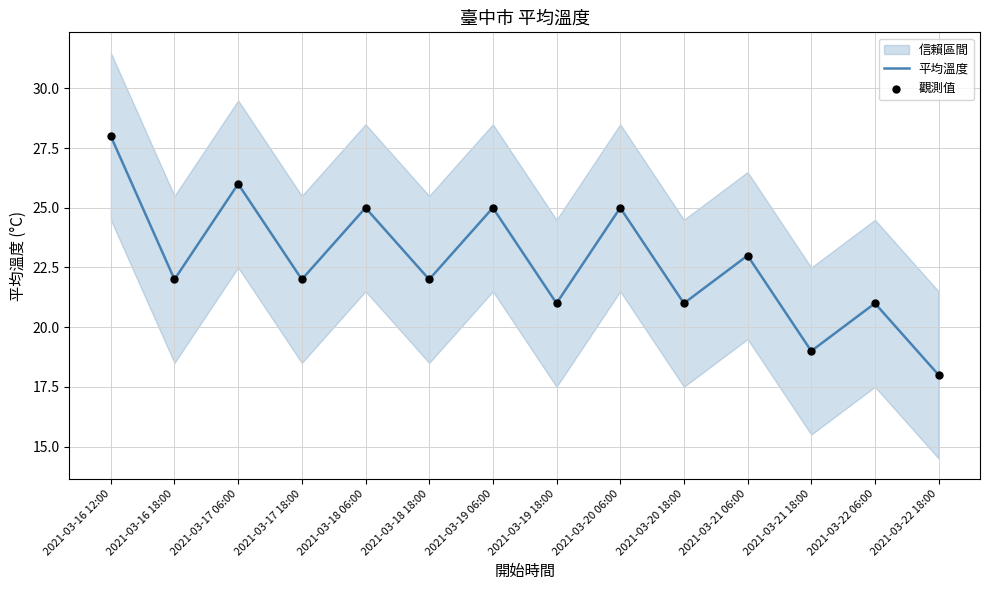

What is the total value across all series at 2021-03-20 06:00?

50